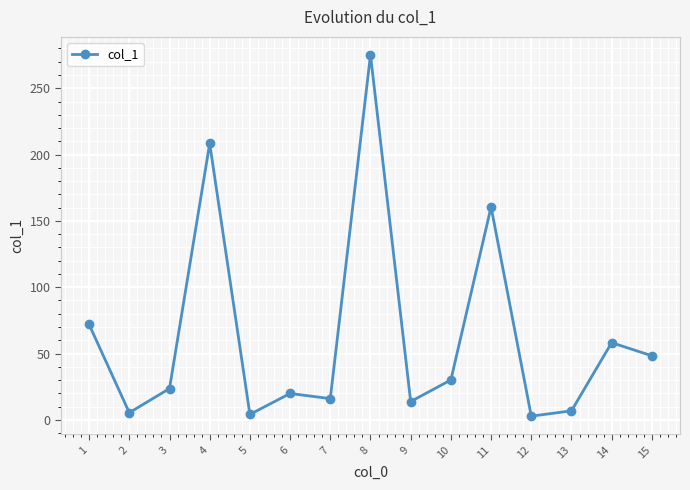

True or false: the data shows 218.0 at 11.

False